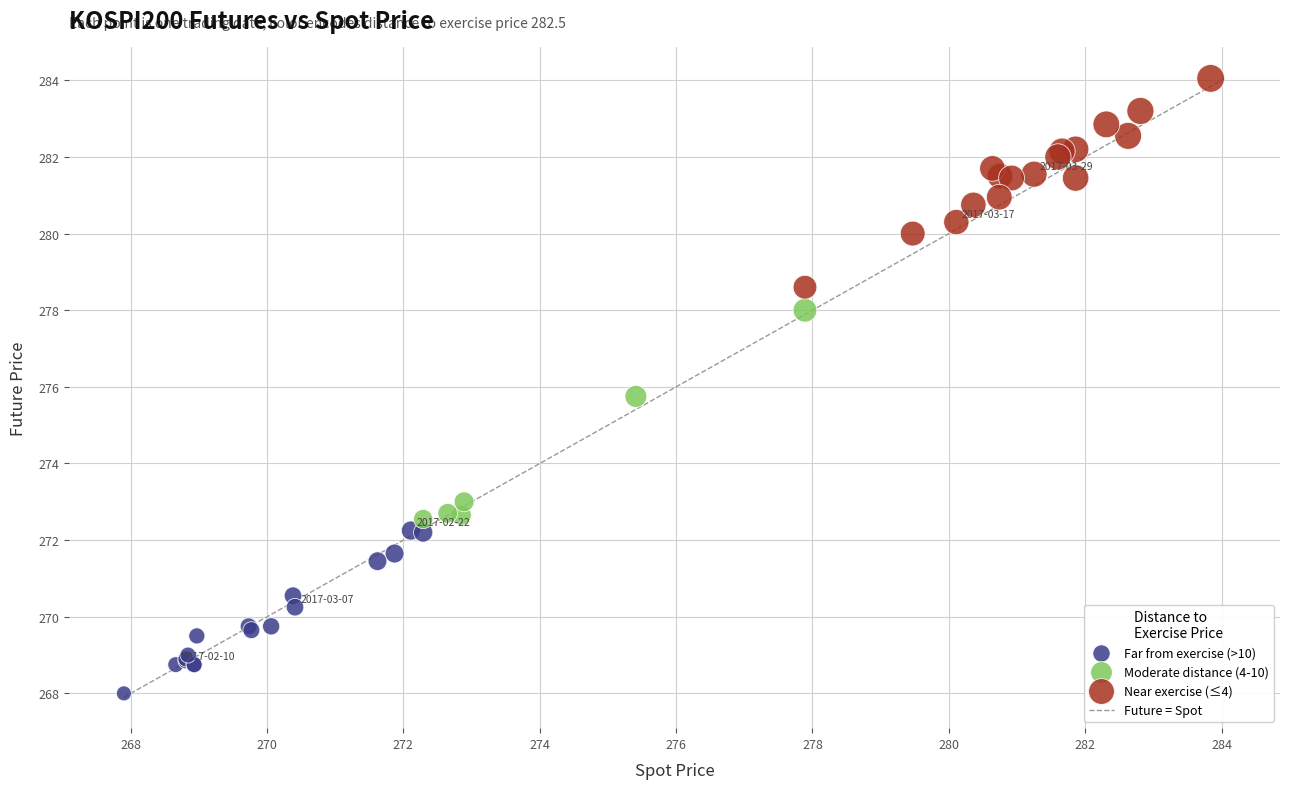

Which series contains the lowest Y value?

Far from exercise (>10)